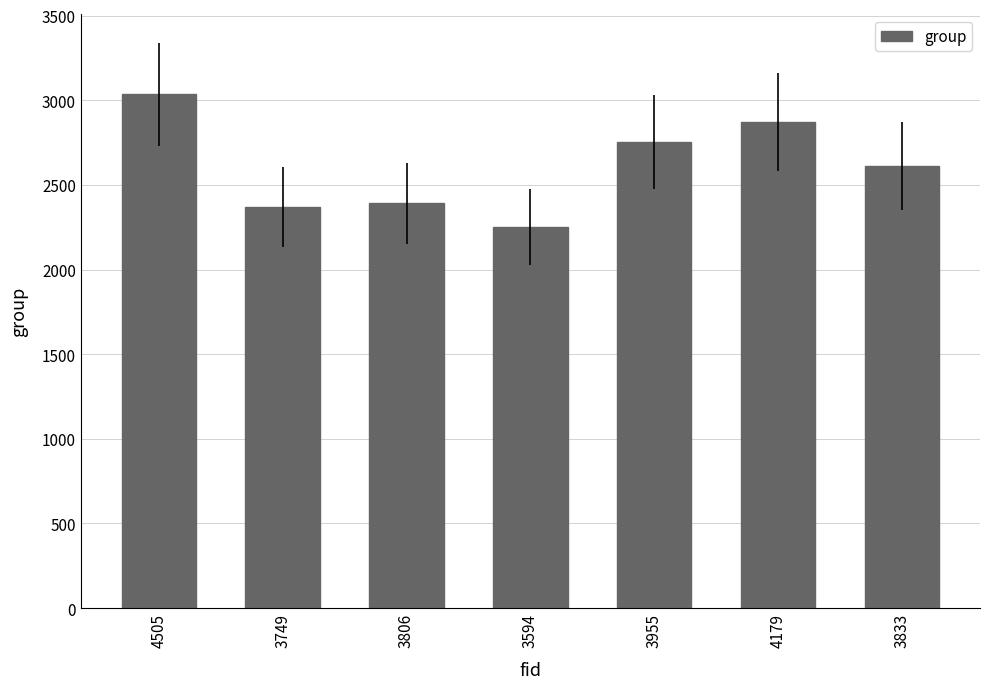

What is the maximum value shown in the chart?

3036